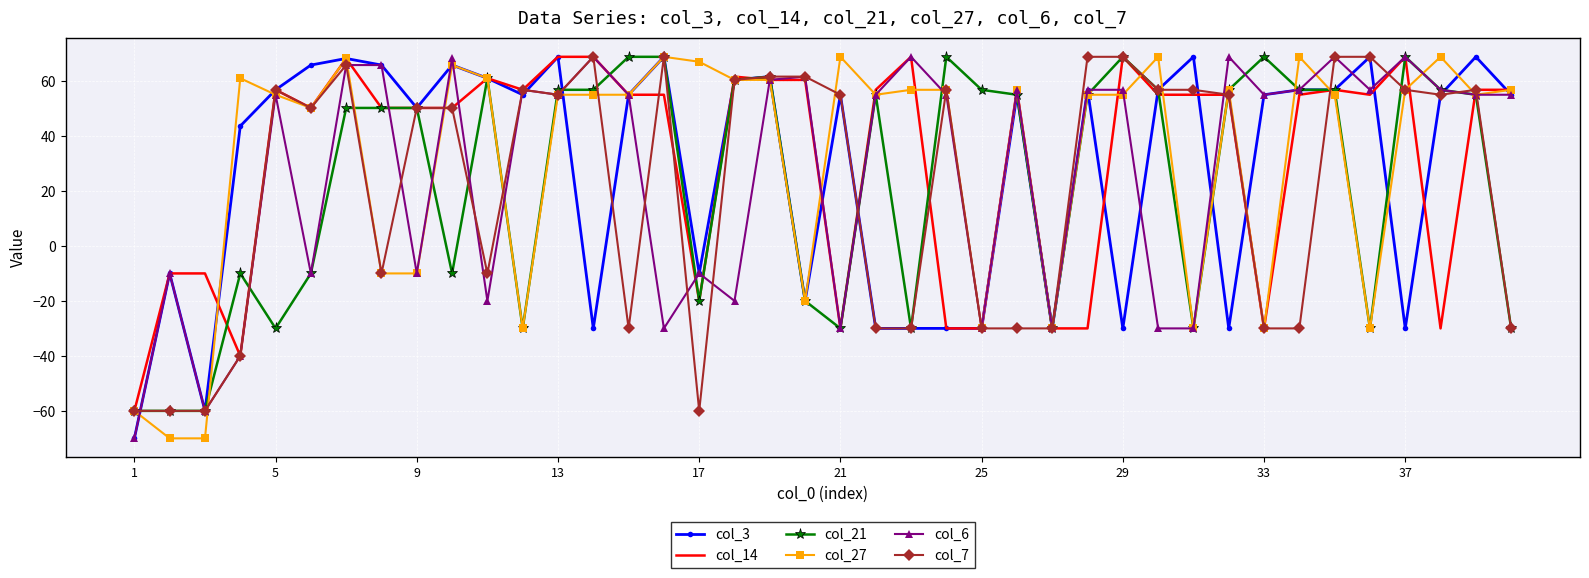

What is the minimum value for col_21?

-60.0